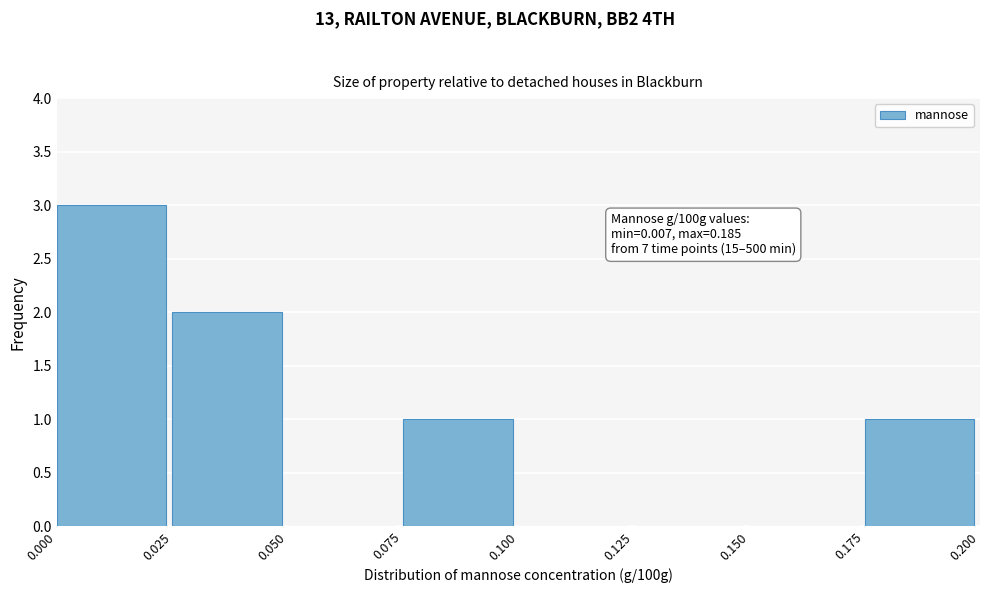

Over which range of the x-axis is the bar tallest?

0.000 to 0.025